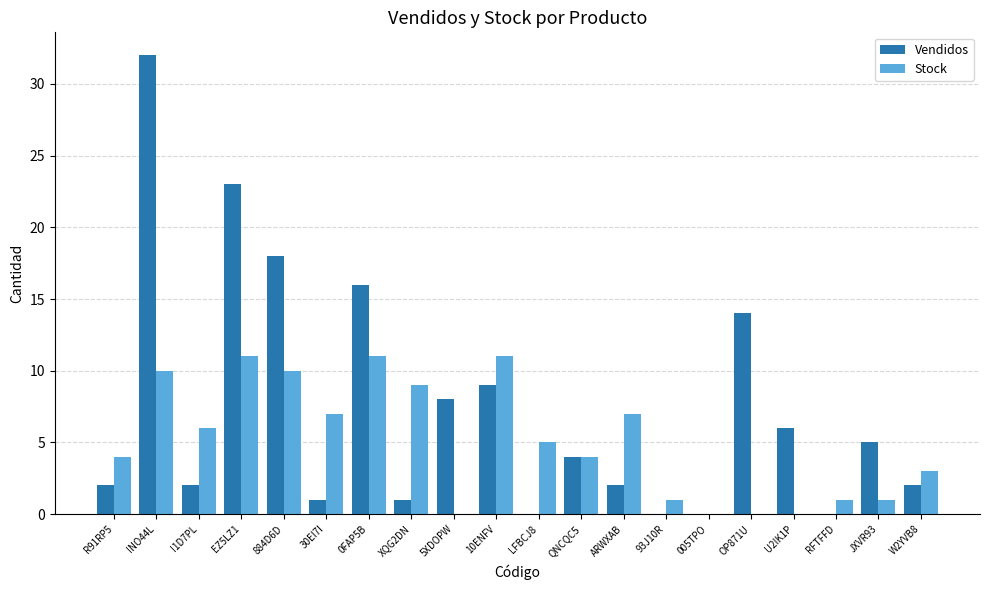

Which series has the widest spread of values?

Vendidos